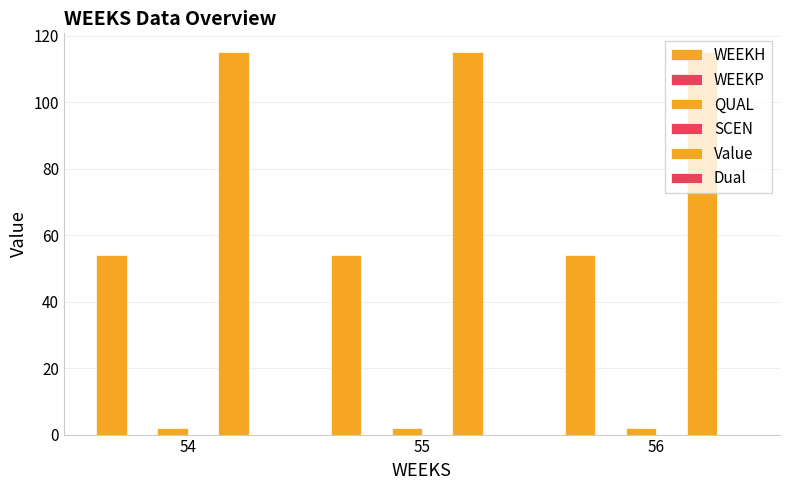

Rank the series by their maximum value, from highest to lowest.

Value, WEEKH, QUAL, WEEKP, SCEN, Dual